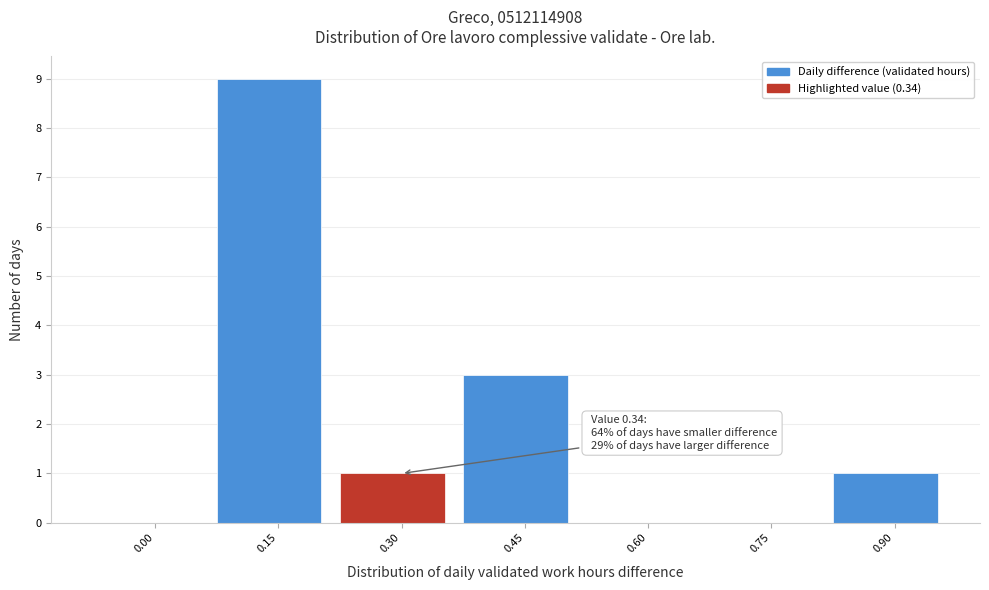

Reading left to right, transcribe all the data shown in this chart.

0.00=0	0.15=9	0.30=1	0.45=3	0.60=0	0.75=0	0.90=1